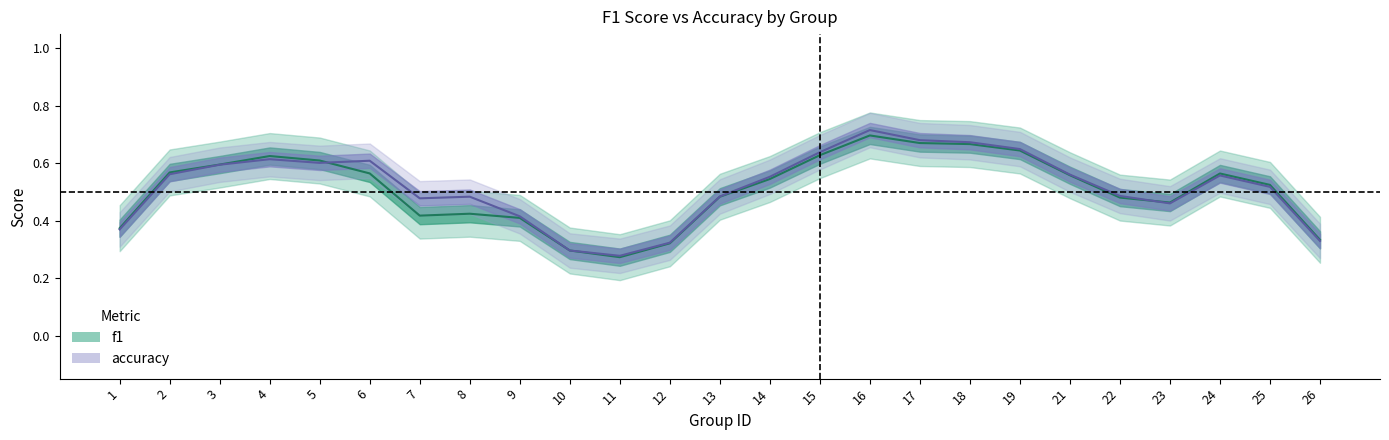

The value of f1 at 21 is 0.2. True or false?

False